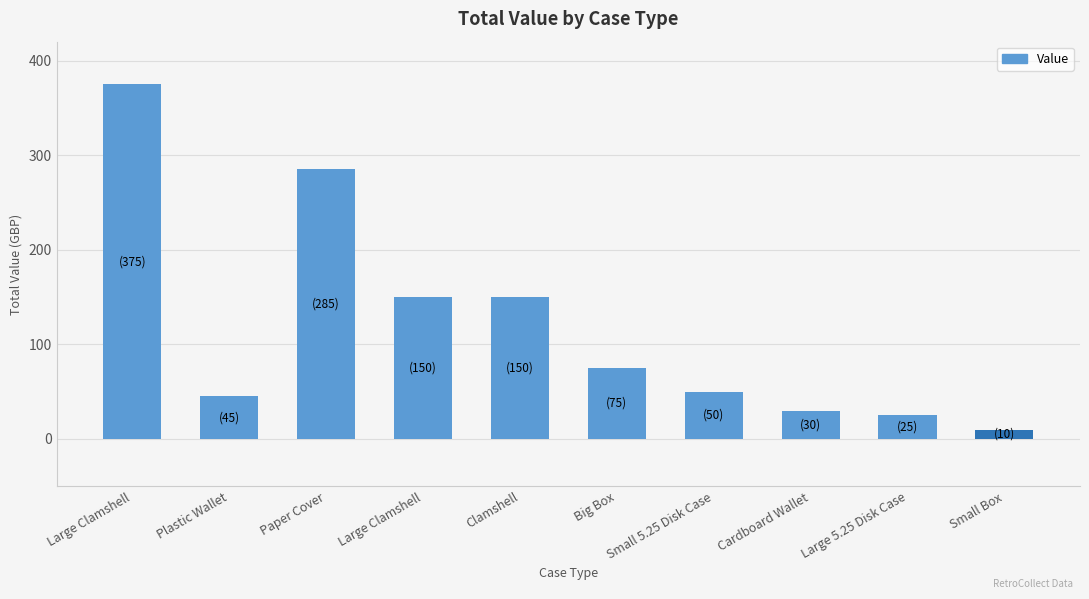

How many data points does each series have?

10